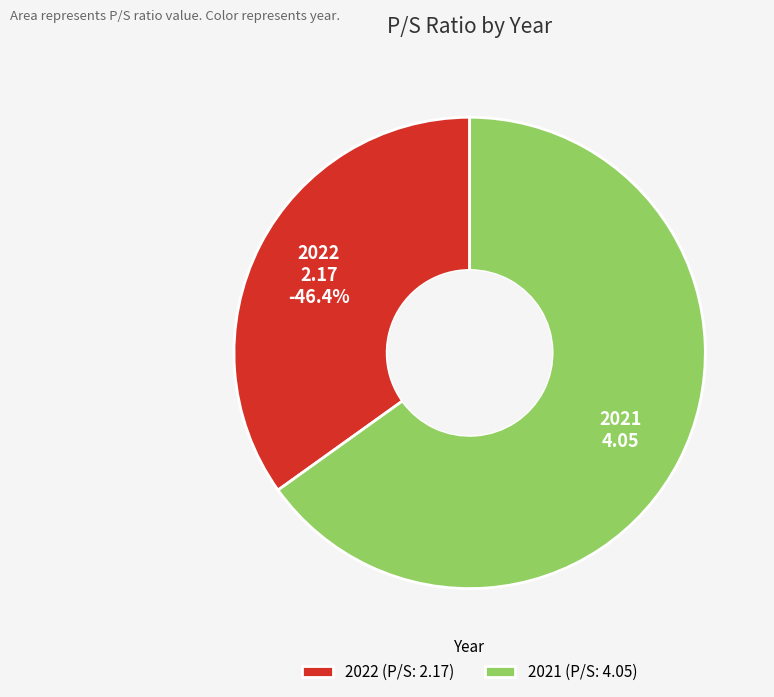

Which slice is the smallest?

2022